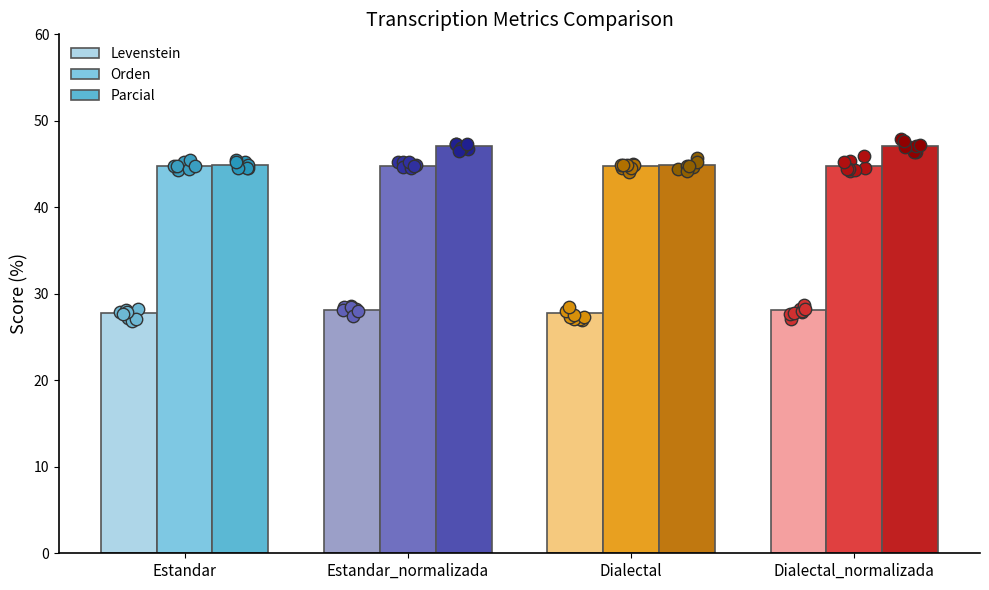

Which series contains the lowest Y value?

Levenstein